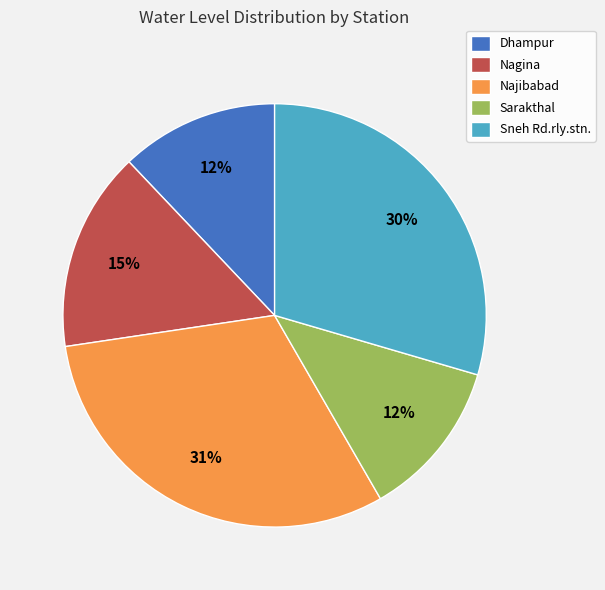

The Sneh Rd.rly.stn. slice represents 30% of the pie. True or false?

True